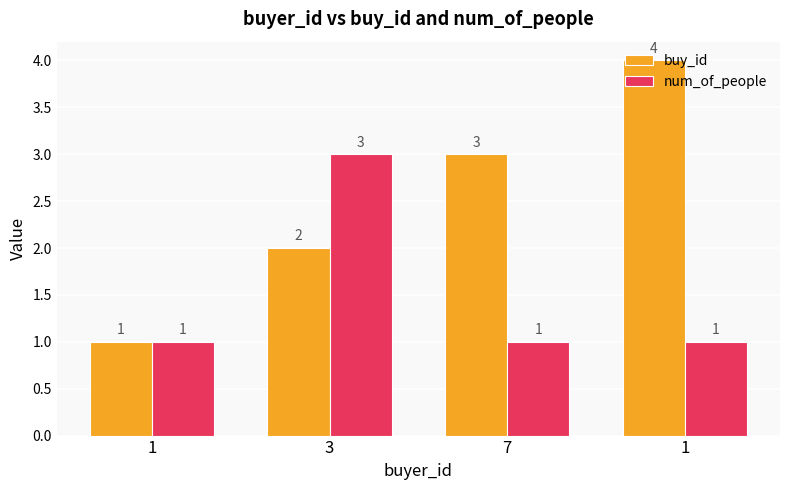

What is the label of the 1st bar from the right?

1